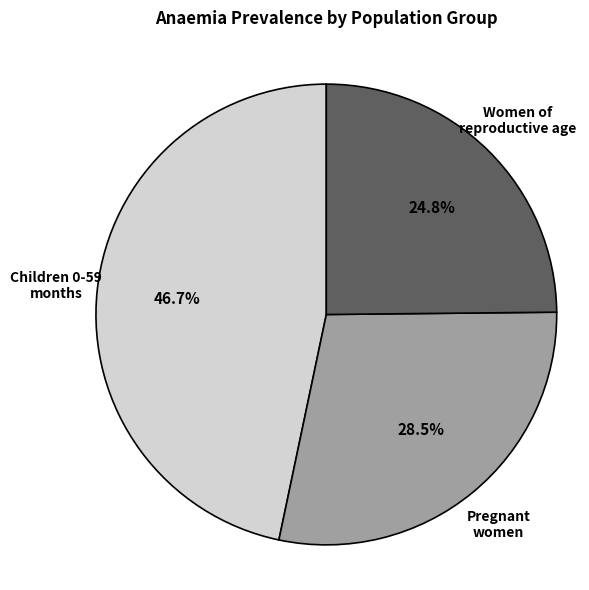

Is there a majority slice in this chart?

No